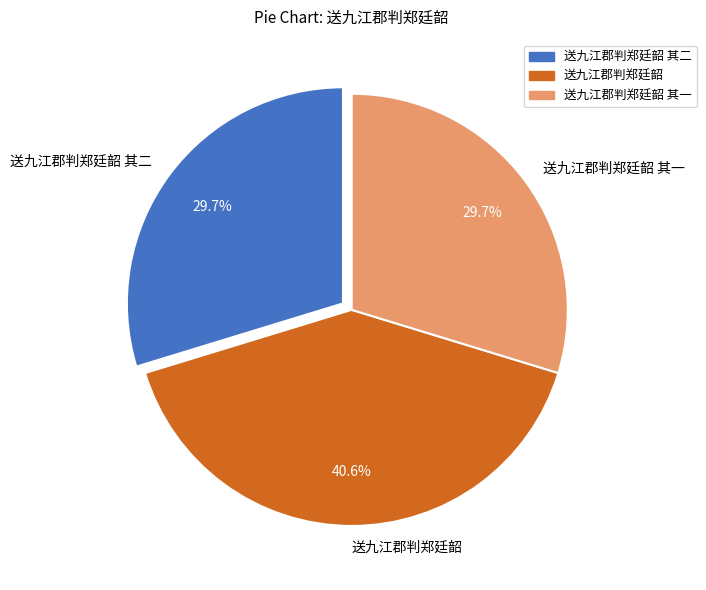

Approximately how many times larger is the value at 送九江郡判郑廷韶 其二 compared to 送九江郡判郑廷韶 其一?

1.0